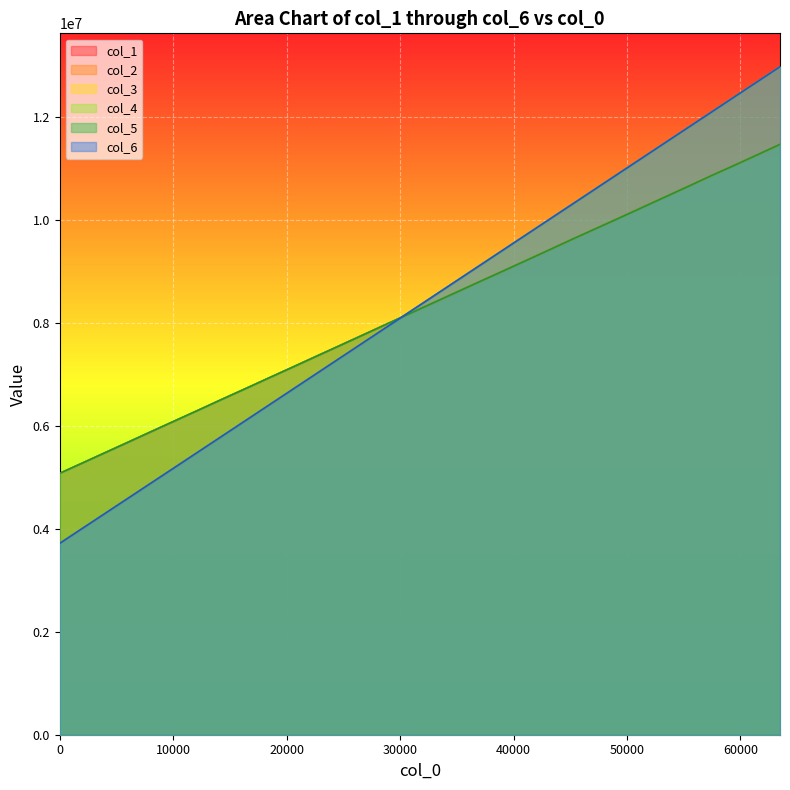

How many series are shown in this chart?

6